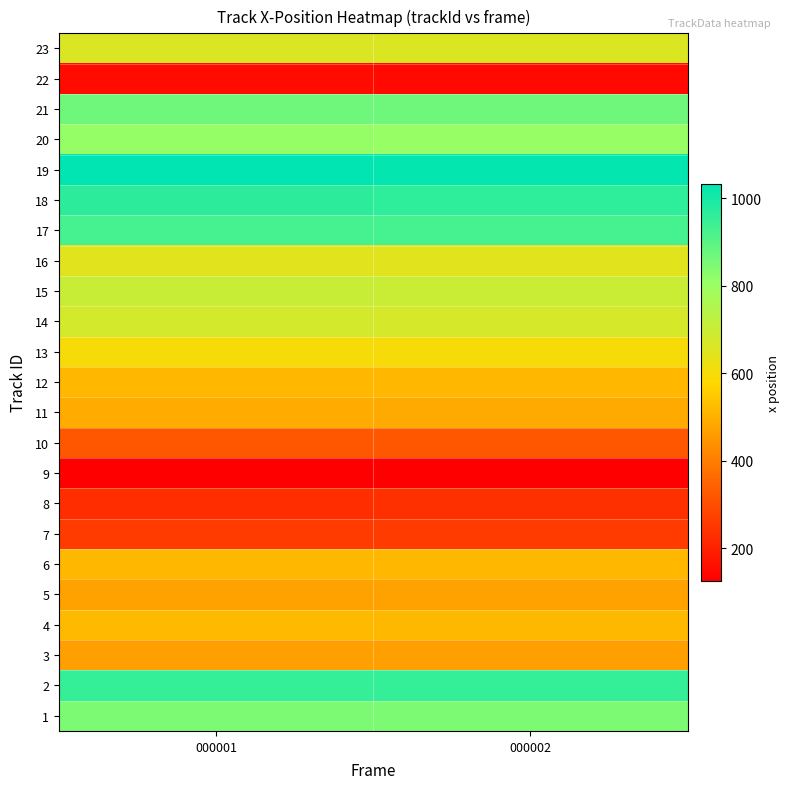

How many data points does each series have?

2